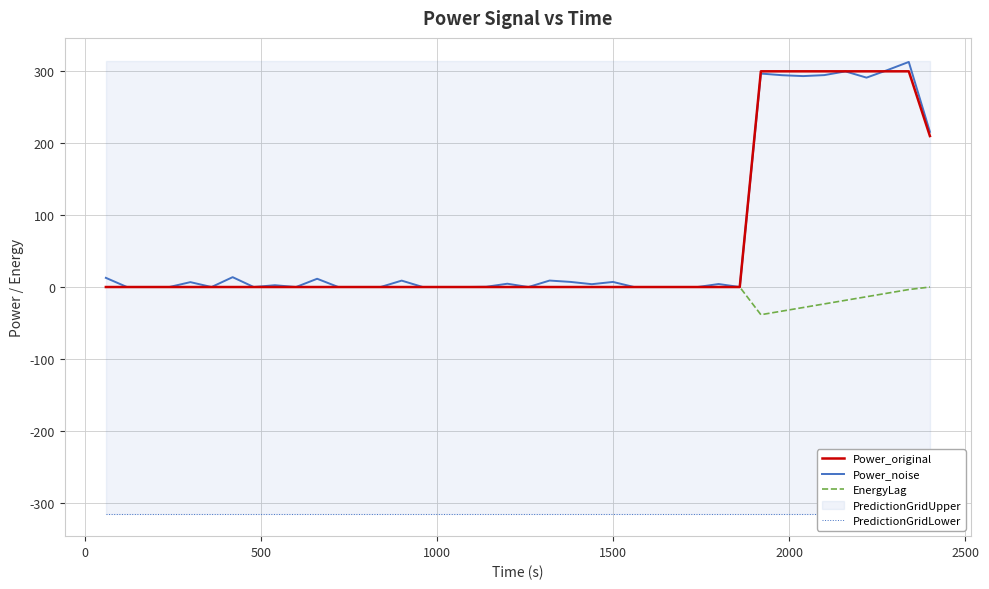

What is the minimum value for EnergyLag?

-38.5